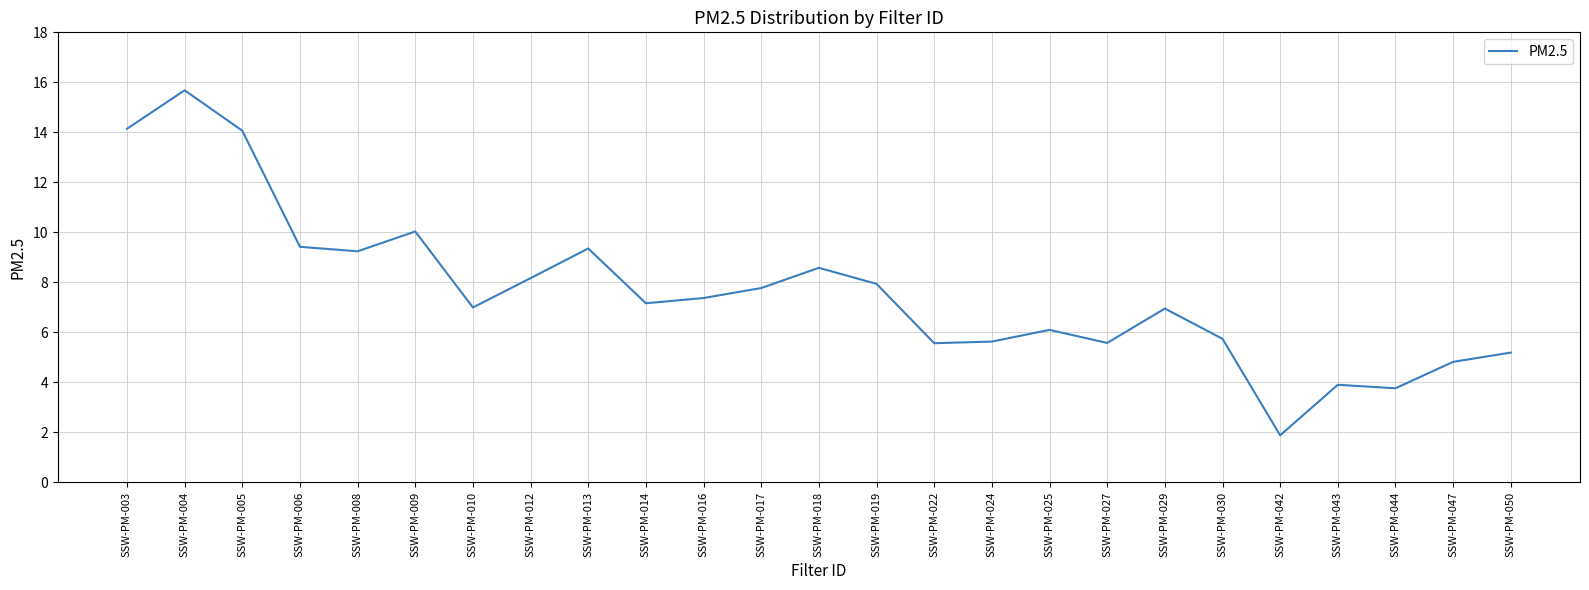

Which category has the lowest value across all series?

SSW-PM-042